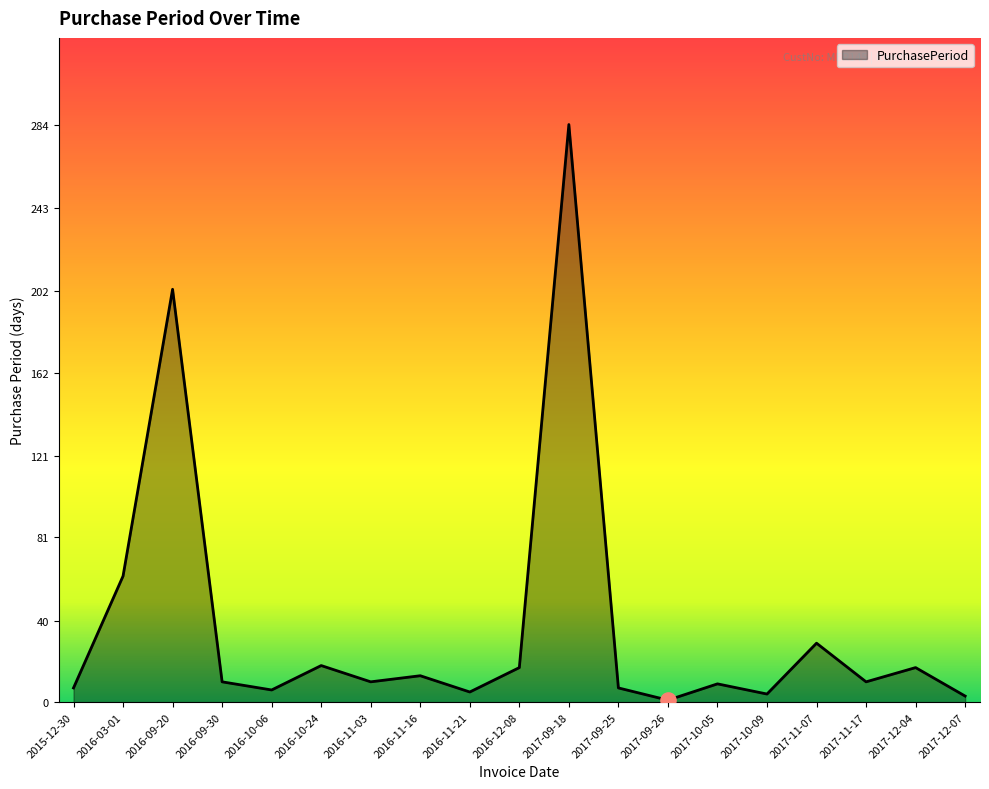

Which has a higher value, 2016-09-20 or 2017-09-18?

2017-09-18